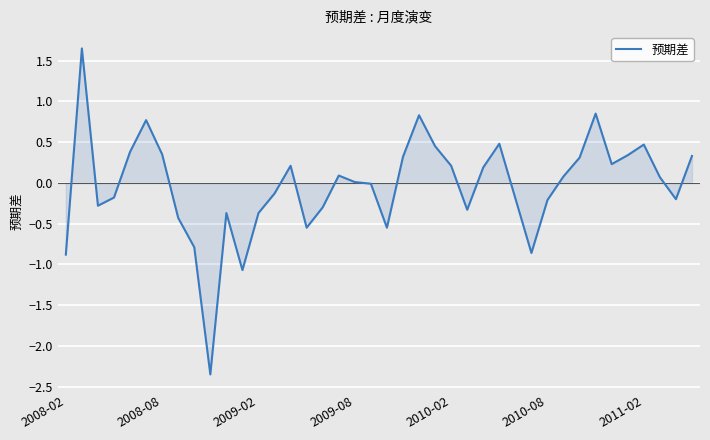

What is the difference between the maximum and minimum values?

4.0